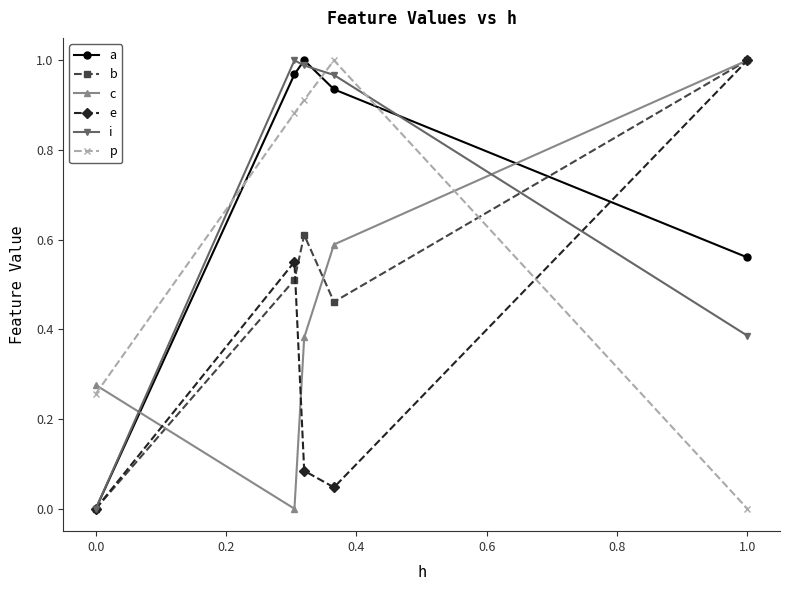

What is the difference between the maximum and second lowest values in the c series?

0.7